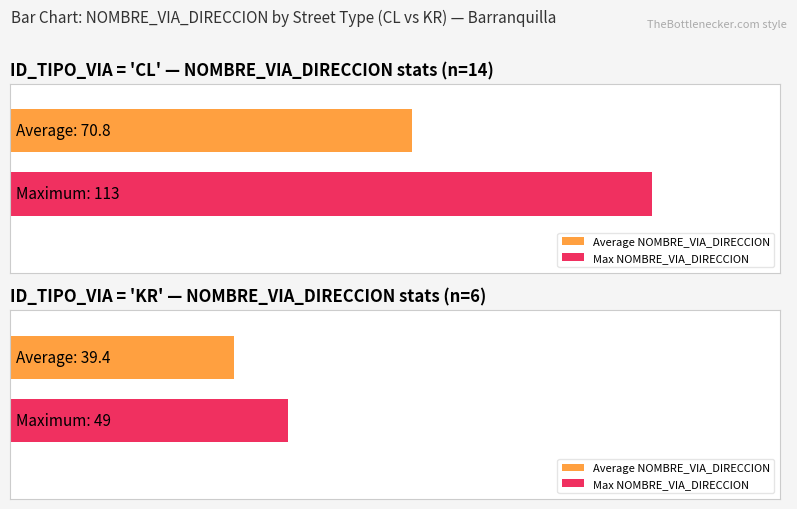

At which label does Average utilization reach its peak?

CL